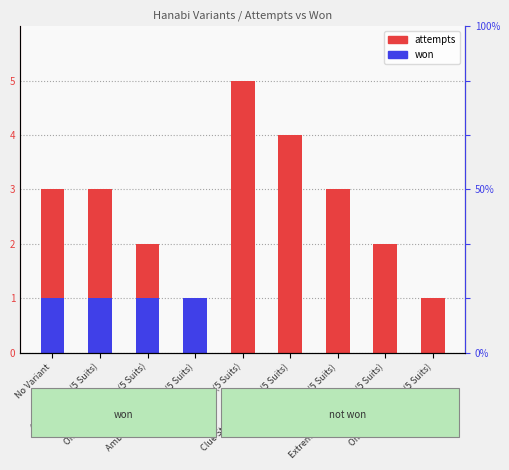

What is the value of the won bar at the 1st from the left?

1